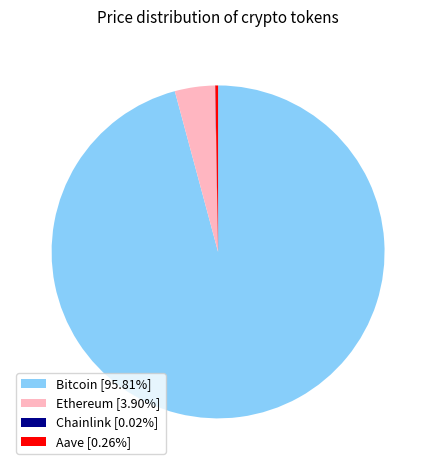

Approximately how many times larger is the value at Bitcoin [95.81%] compared to Ethereum [3.90%]?

24.6